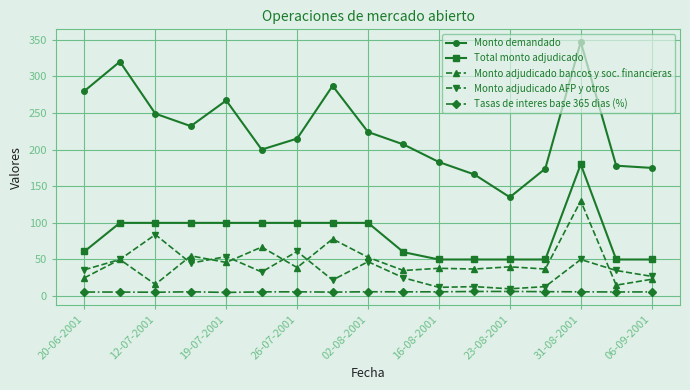

Does the chart have visible grid lines?

Yes